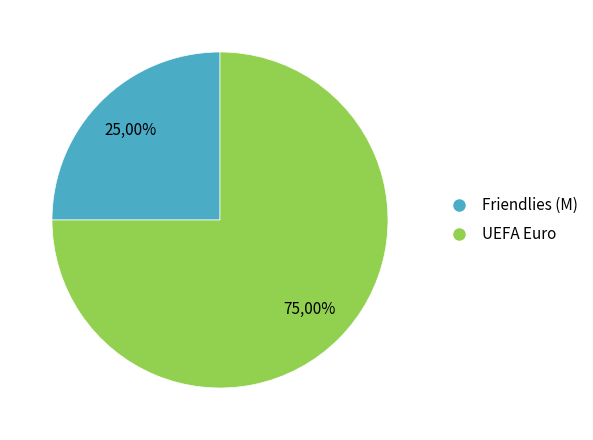

Is the sum of Friendlies (M) and UEFA Euro greater than half?

Yes